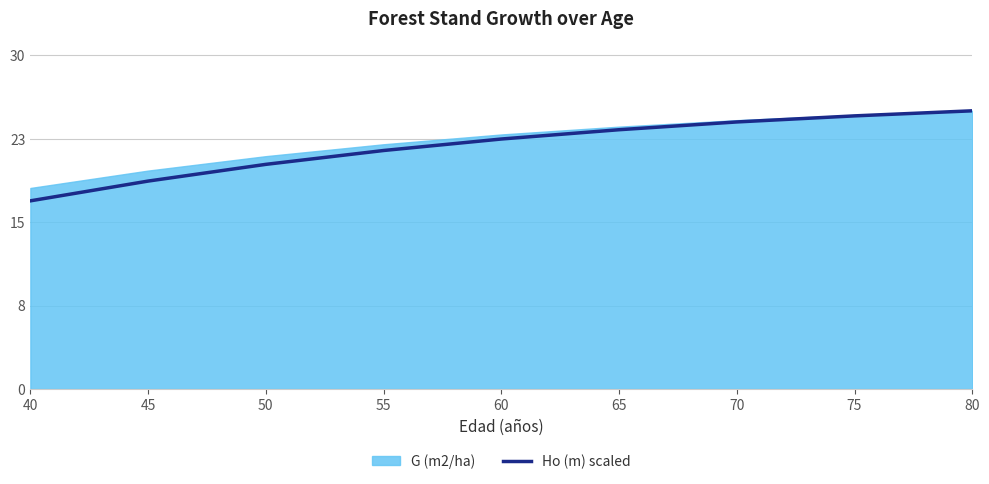

What is the approximate value at 50?

20.4